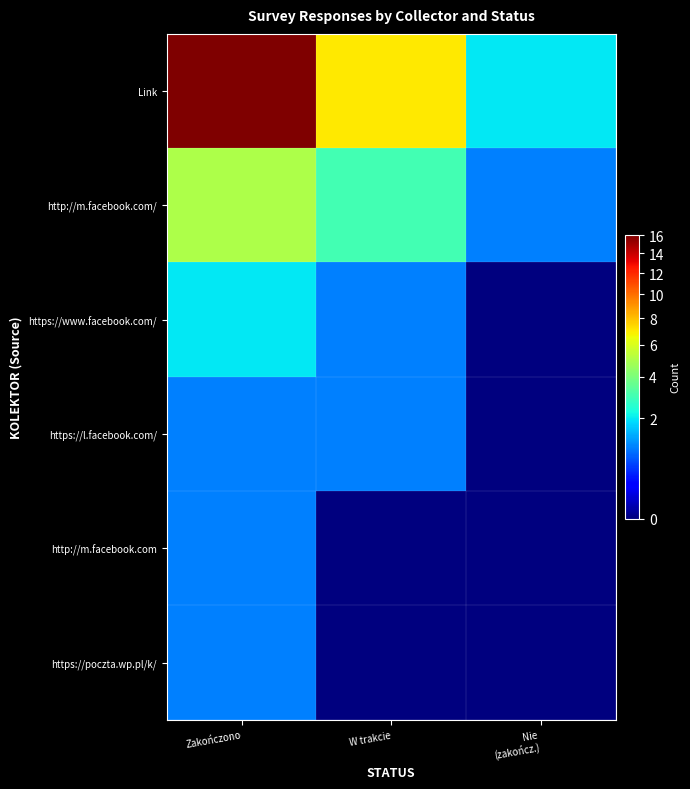

Which category has the lowest value across all series?

Nie
(zakończ.)